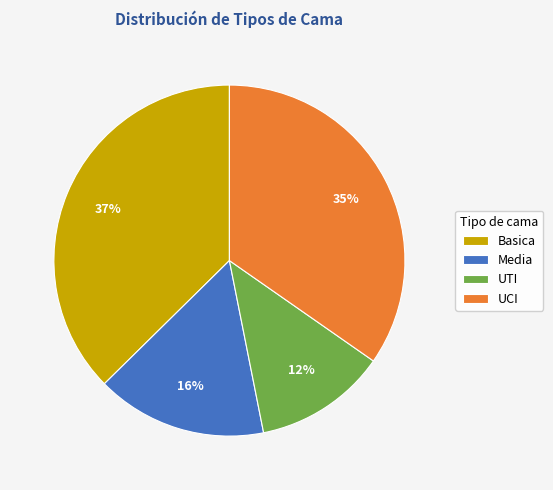

Between Basica and UCI, which is larger?

Basica